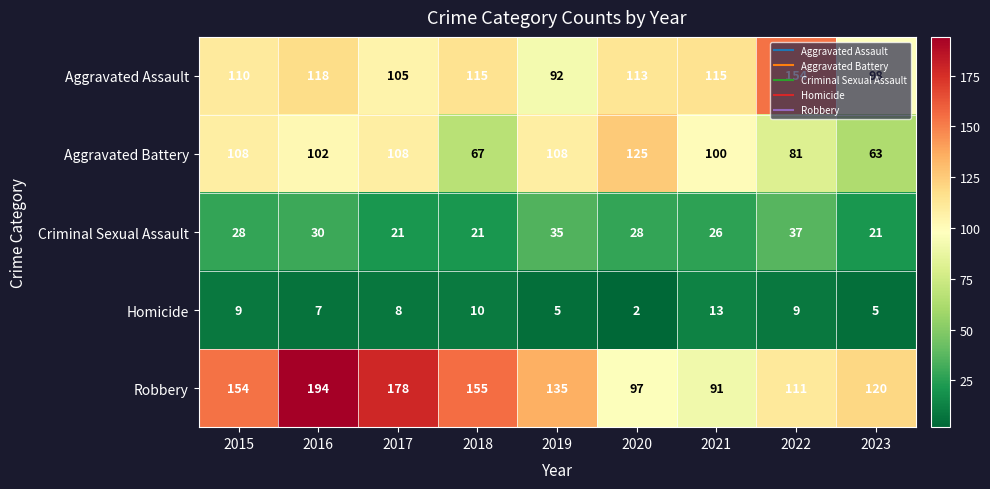

What is the spread (max minus min) of values at 2020?

123